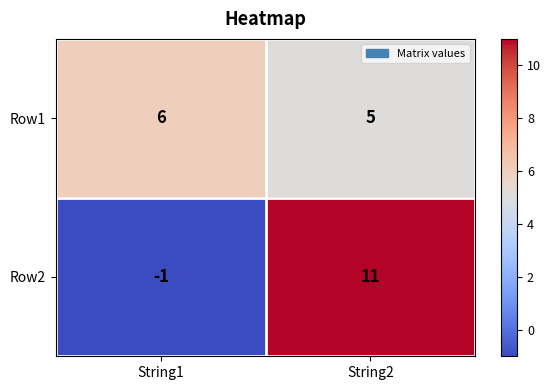

What is the greatest value displayed?

11